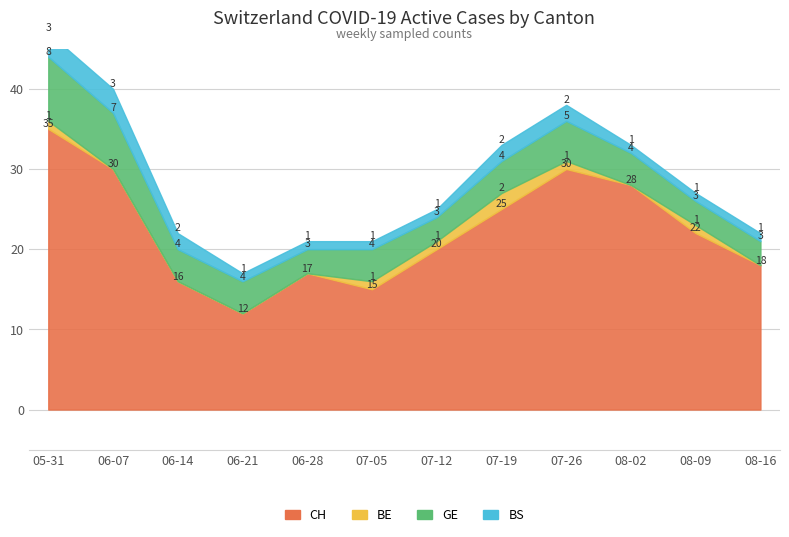

What is the difference between the highest and lowest values at 2020-06-21?

12